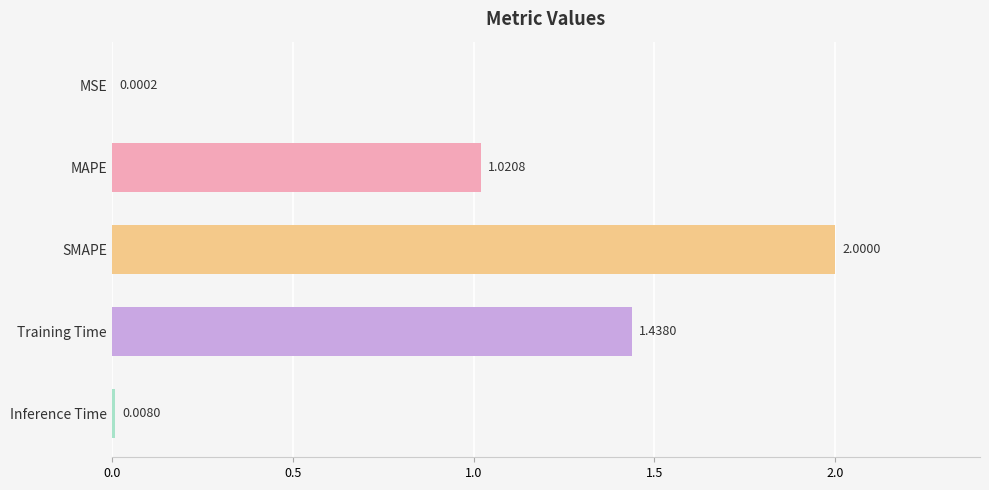

What is the sum of all values?

4.5